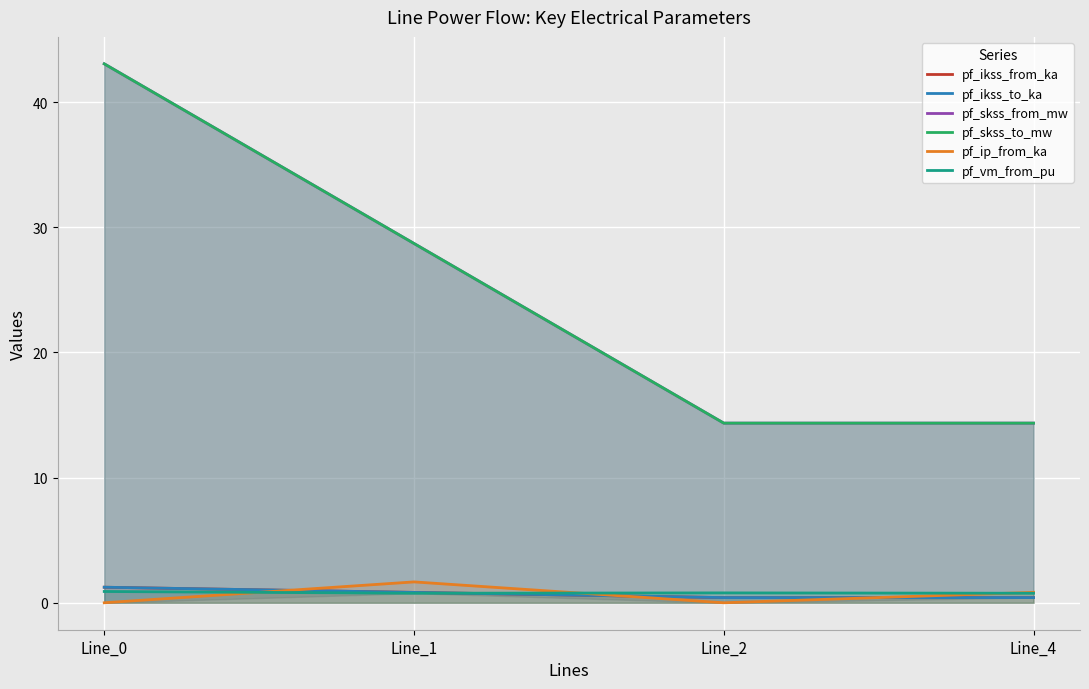

What is the difference between the second highest and second lowest values in the pf_ip_from_ka series?

0.8